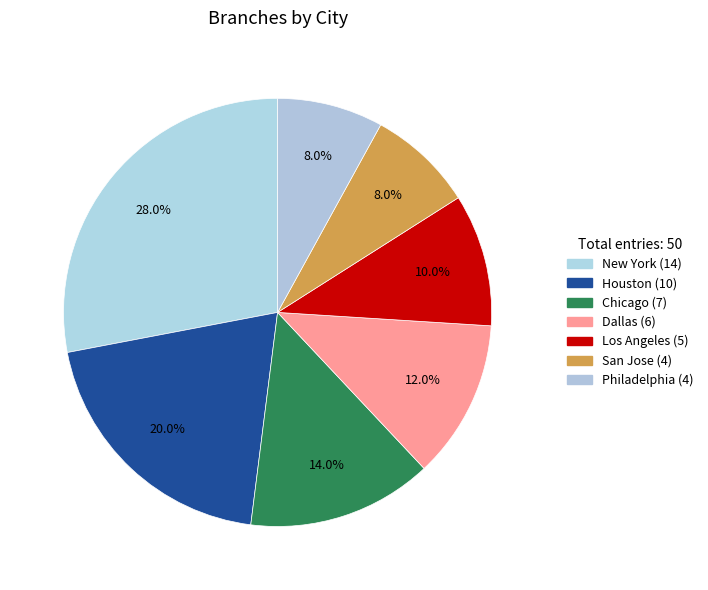

Do Los Angeles and San Jose together represent more than half of the pie?

No